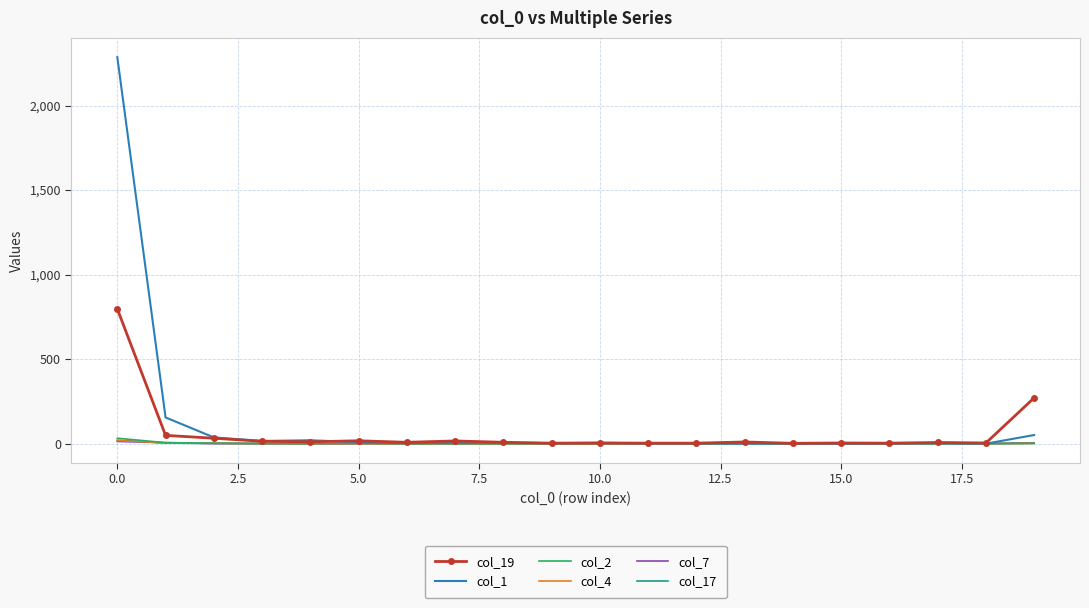

Which series has the widest spread of values?

col_1